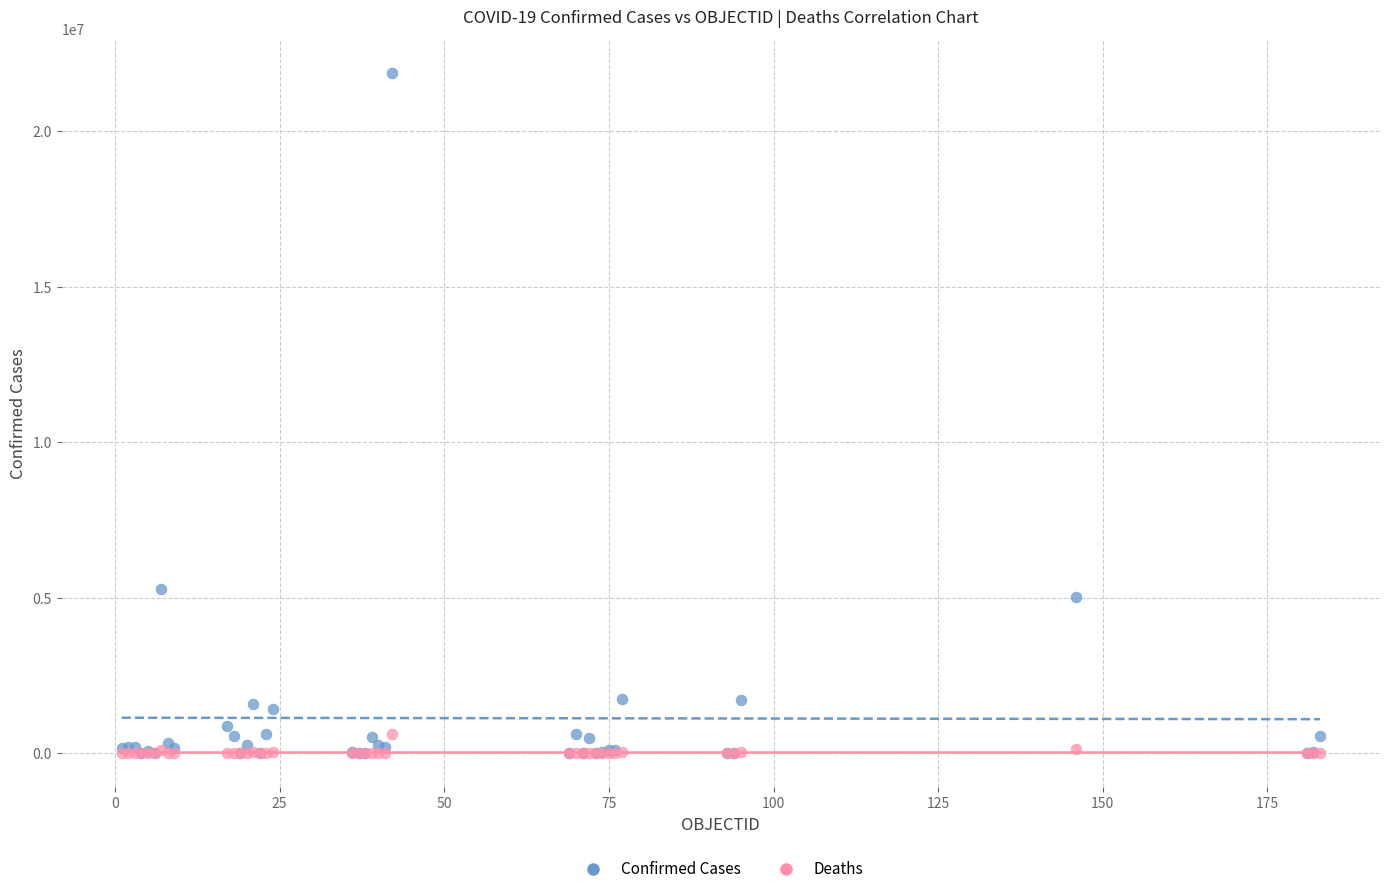

Across all series, what Y value is closest to 10931230?

5295260